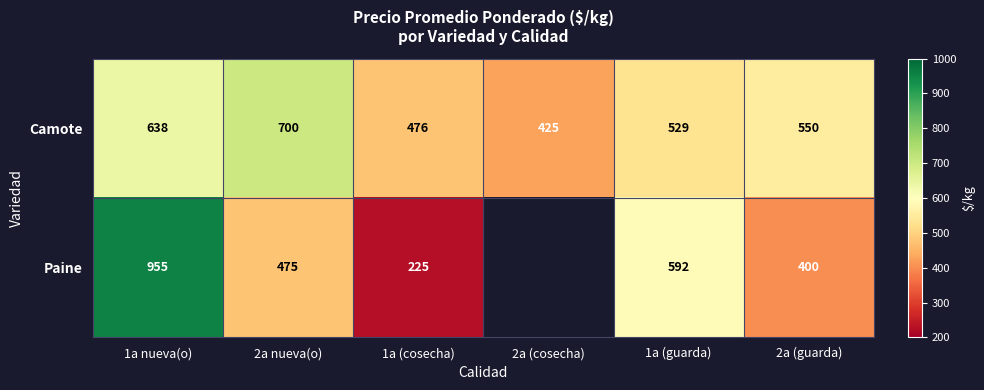

The value of Camote at 1a (cosecha) is 270. True or false?

False